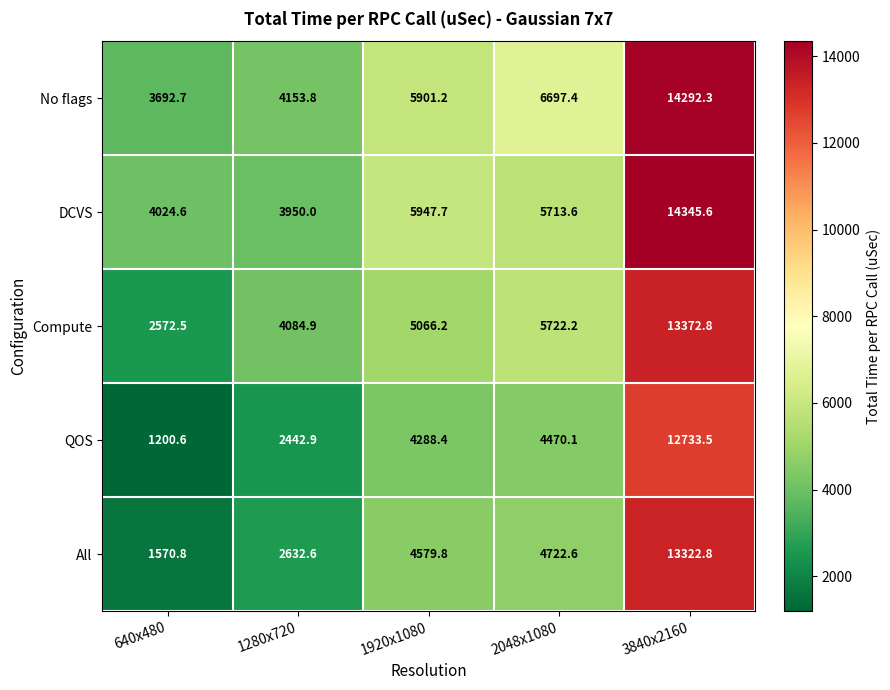

Reading left to right, what are all the values shown in this chart?

No flags: 640x480=3692.7	1280x720=4153.8	1920x1080=5901.2	2048x1080=6697.4	3840x2160=14292.3
DCVS: 640x480=4024.6	1280x720=3950.0	1920x1080=5947.7	2048x1080=5713.6	3840x2160=14345.6
Compute: 640x480=2572.5	1280x720=4084.9	1920x1080=5066.2	2048x1080=5722.2	3840x2160=13372.8
QOS: 640x480=1200.6	1280x720=2442.9	1920x1080=4288.4	2048x1080=4470.1	3840x2160=12733.5
All: 640x480=1570.8	1280x720=2632.6	1920x1080=4579.8	2048x1080=4722.6	3840x2160=13322.8